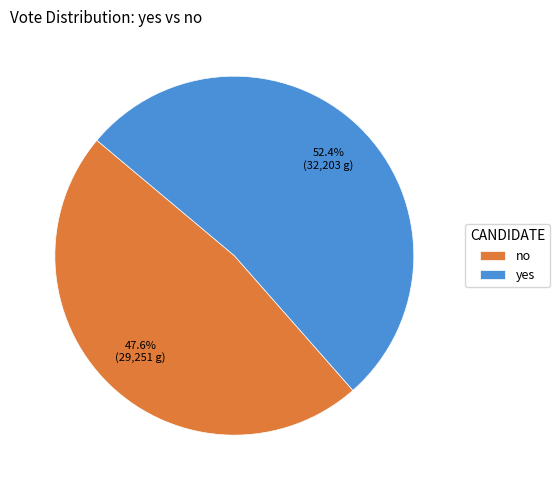

Is it true that yes is 65% of the pie?

False